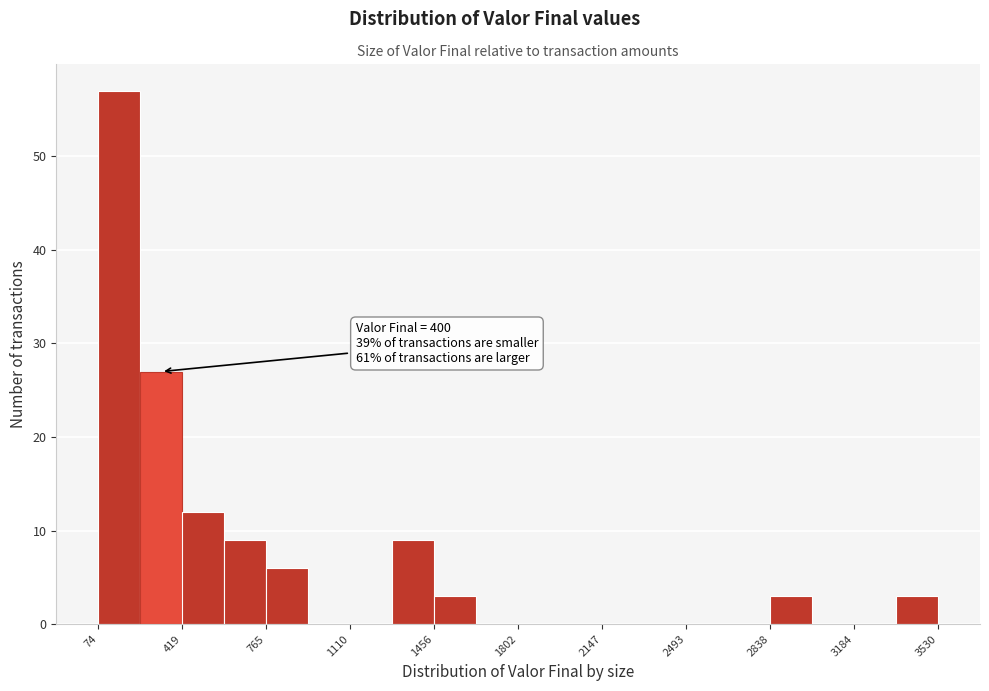

Read against the x-axis, roughly where is the centre of the tallest bar?

150